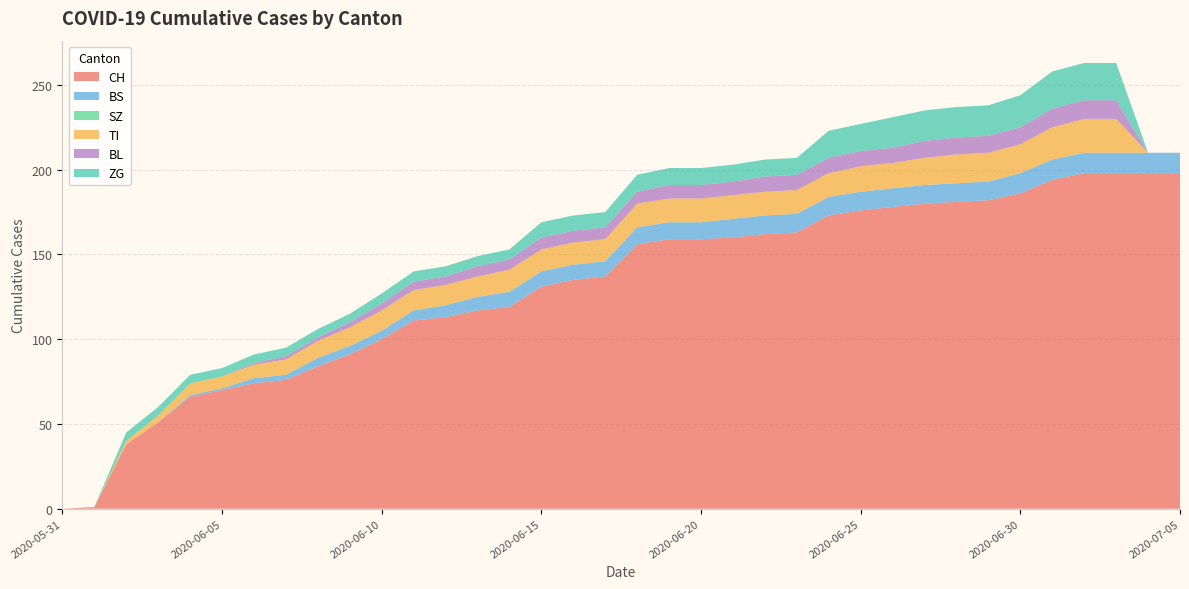

Reading left to right, transcribe all the data shown in this chart.

CH: 2020-05-31=0	2020-06-01=1	2020-06-02=38	2020-06-03=51	2020-06-04=66	2020-06-05=70	2020-06-06=74	2020-06-07=76	2020-06-08=84	2020-06-09=91	2020-06-10=100	2020-06-11=111	2020-06-12=113	2020-06-13=117	2020-06-14=119	2020-06-15=131	2020-06-16=135	2020-06-17=137	2020-06-18=156	2020-06-19=159	2020-06-20=159	2020-06-21=160	2020-06-22=162	2020-06-23=163	2020-06-24=173	2020-06-25=176	2020-06-26=178	2020-06-27=180	2020-06-28=181	2020-06-29=182	2020-06-30=186	2020-07-01=194	2020-07-02=198	2020-07-03=198	2020-07-04=198	2020-07-05=198
BS: 2020-05-31=0	2020-06-01=0	2020-06-02=0	2020-06-03=0	2020-06-04=1	2020-06-05=1	2020-06-06=3	2020-06-07=3	2020-06-08=5	2020-06-09=5	2020-06-10=5	2020-06-11=6	2020-06-12=7	2020-06-13=8	2020-06-14=9	2020-06-15=9	2020-06-16=9	2020-06-17=9	2020-06-18=10	2020-06-19=10	2020-06-20=10	2020-06-21=11	2020-06-22=11	2020-06-23=11	2020-06-24=11	2020-06-25=11	2020-06-26=11	2020-06-27=11	2020-06-28=11	2020-06-29=11	2020-06-30=12	2020-07-01=12	2020-07-02=12	2020-07-03=12	2020-07-04=12	2020-07-05=12
SZ: 2020-05-31=0	2020-06-01=0	2020-06-02=0	2020-06-03=0	2020-06-04=0	2020-06-05=0	2020-06-06=0	2020-06-07=0	2020-06-08=0	2020-06-09=0	2020-06-10=0	2020-06-11=0	2020-06-12=0	2020-06-13=0	2020-06-14=0	2020-06-15=0	2020-06-16=0	2020-06-17=0	2020-06-18=0	2020-06-19=0	2020-06-20=0	2020-06-21=0	2020-06-22=0	2020-06-23=0	2020-06-24=0	2020-06-25=0	2020-06-26=0	2020-06-27=0	2020-06-28=0	2020-06-29=0	2020-06-30=0	2020-07-01=0	2020-07-02=0	2020-07-03=0	2020-07-04=0	2020-07-05=0
TI: 2020-05-31=0	2020-06-01=0	2020-06-02=2	2020-06-03=4	2020-06-04=7	2020-06-05=7	2020-06-06=8	2020-06-07=9	2020-06-08=10	2020-06-09=11	2020-06-10=12	2020-06-11=12	2020-06-12=12	2020-06-13=12	2020-06-14=13	2020-06-15=13	2020-06-16=13	2020-06-17=13	2020-06-18=14	2020-06-19=14	2020-06-20=14	2020-06-21=14	2020-06-22=14	2020-06-23=14	2020-06-24=14	2020-06-25=15	2020-06-26=15	2020-06-27=16	2020-06-28=17	2020-06-29=17	2020-06-30=17	2020-07-01=19	2020-07-02=20	2020-07-03=20	2020-07-04=0	2020-07-05=0
BL: 2020-05-31=0	2020-06-01=0	2020-06-02=0	2020-06-03=0	2020-06-04=0	2020-06-05=0	2020-06-06=1	2020-06-07=2	2020-06-08=2	2020-06-09=3	2020-06-10=4	2020-06-11=5	2020-06-12=5	2020-06-13=6	2020-06-14=6	2020-06-15=7	2020-06-16=7	2020-06-17=7	2020-06-18=7	2020-06-19=8	2020-06-20=8	2020-06-21=8	2020-06-22=9	2020-06-23=9	2020-06-24=9	2020-06-25=9	2020-06-26=9	2020-06-27=10	2020-06-28=10	2020-06-29=10	2020-06-30=10	2020-07-01=11	2020-07-02=11	2020-07-03=11	2020-07-04=0	2020-07-05=0
ZG: 2020-05-31=0	2020-06-01=0	2020-06-02=5	2020-06-03=5	2020-06-04=5	2020-06-05=5	2020-06-06=5	2020-06-07=5	2020-06-08=5	2020-06-09=5	2020-06-10=6	2020-06-11=6	2020-06-12=6	2020-06-13=6	2020-06-14=6	2020-06-15=9	2020-06-16=9	2020-06-17=9	2020-06-18=10	2020-06-19=10	2020-06-20=10	2020-06-21=10	2020-06-22=10	2020-06-23=10	2020-06-24=16	2020-06-25=16	2020-06-26=18	2020-06-27=18	2020-06-28=18	2020-06-29=18	2020-06-30=19	2020-07-01=22	2020-07-02=22	2020-07-03=22	2020-07-04=0	2020-07-05=0